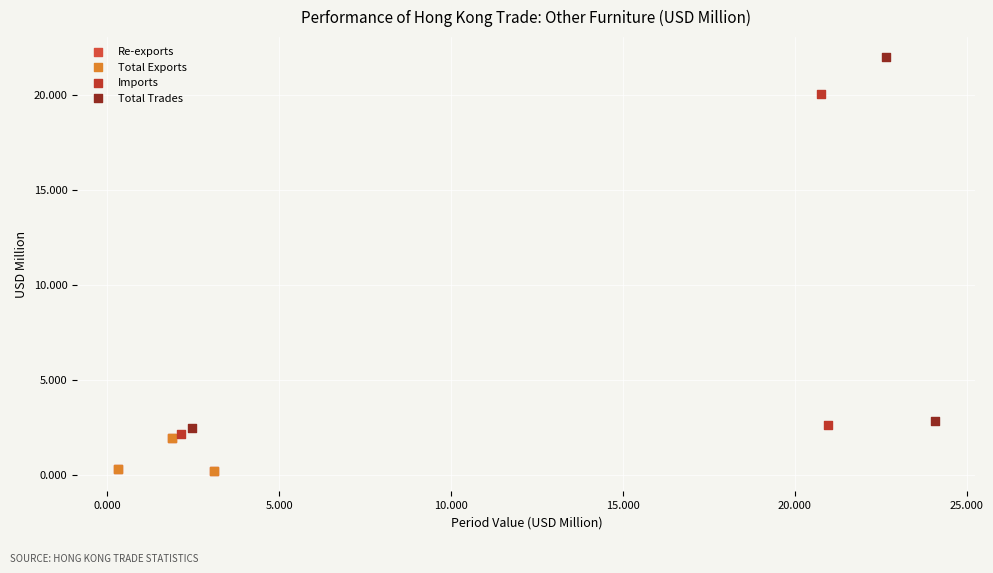

Which series has the widest spread of Y values?

Total Trades